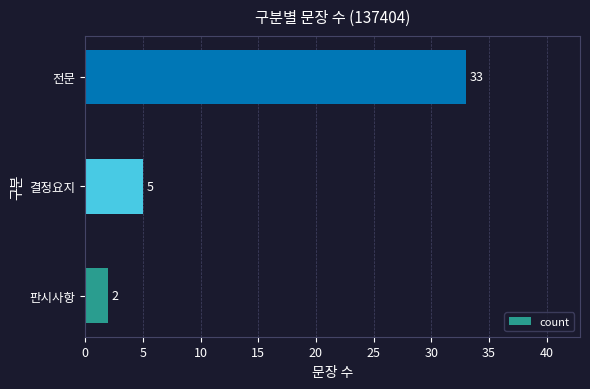

Reading bottom to top, list all the values displayed in this chart.

판시사항=2	결정요지=5	전문=33